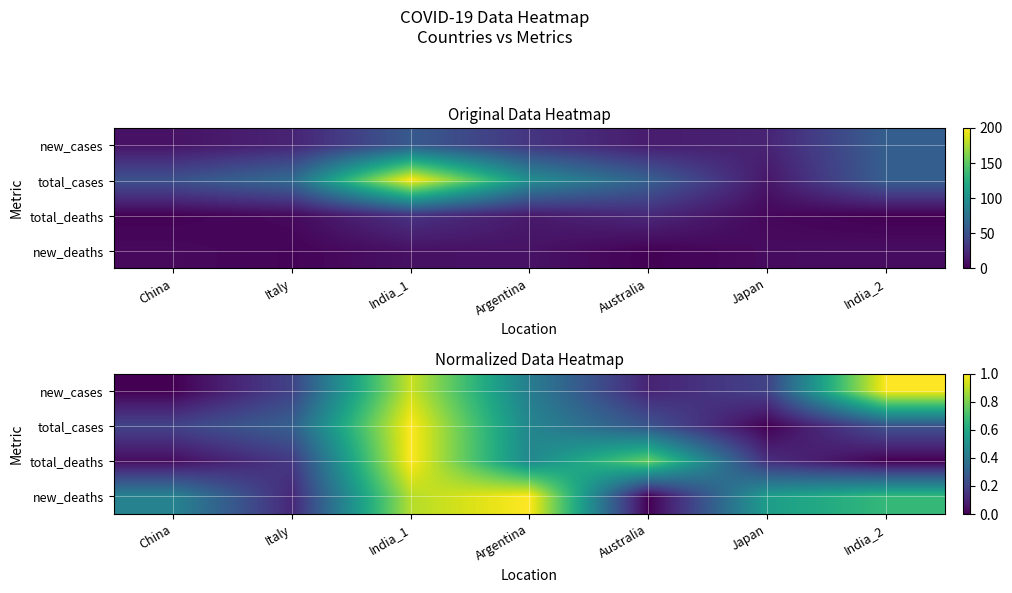

What is the approximate value of total_cases at India_1?

1.0